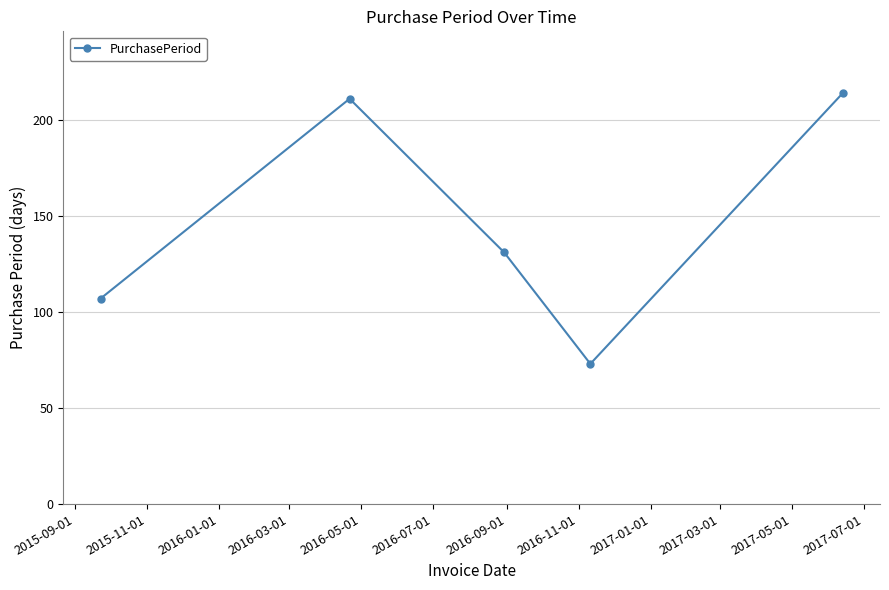

How many data points are less than 131?

2